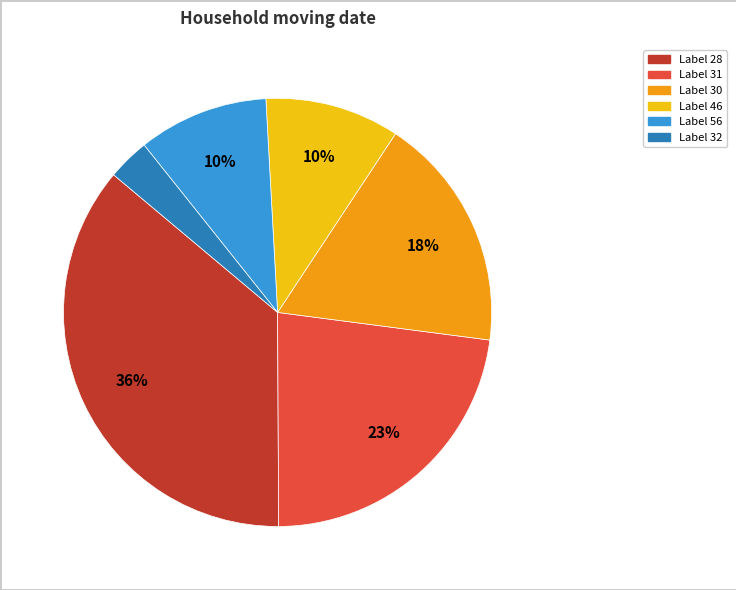

To the nearest percent, what is the difference between the largest and smallest slice percentages?

33%